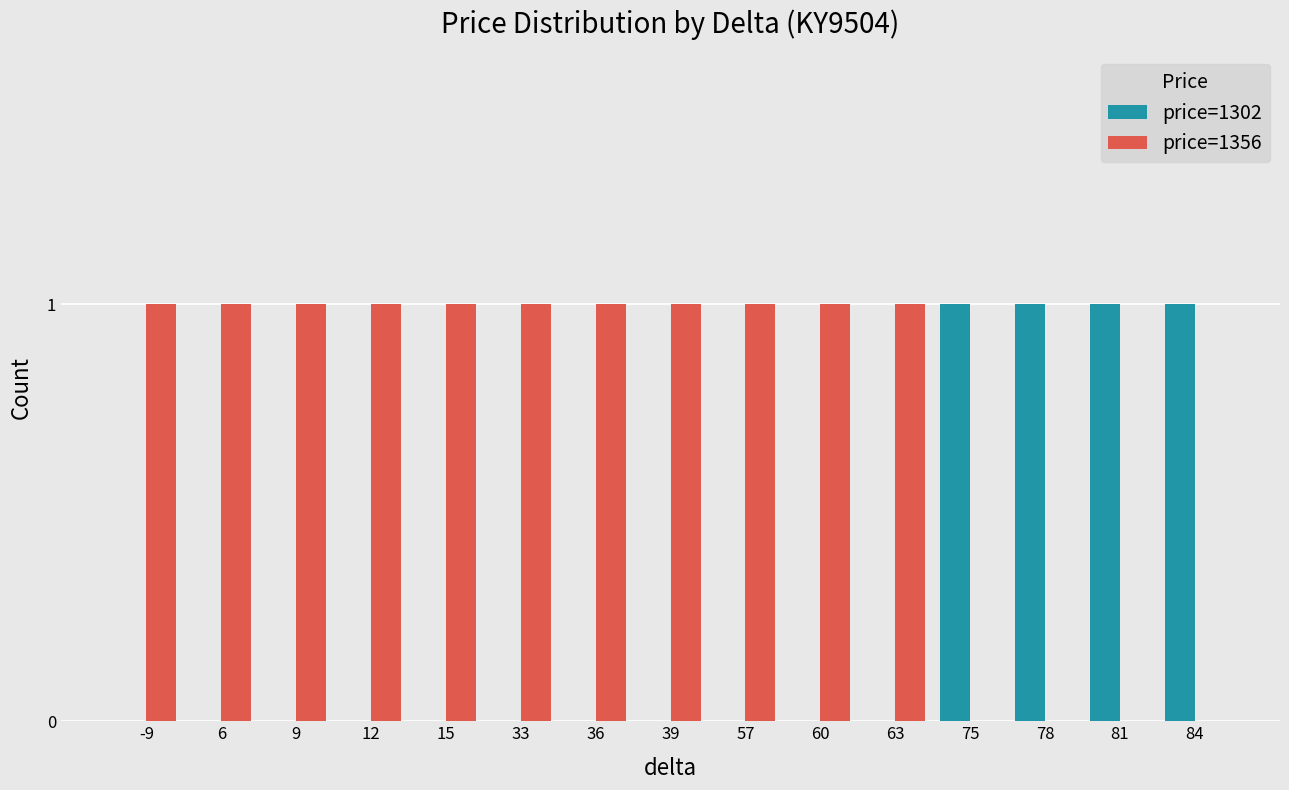

The value of price=1356 at 39 is 1. True or false?

True